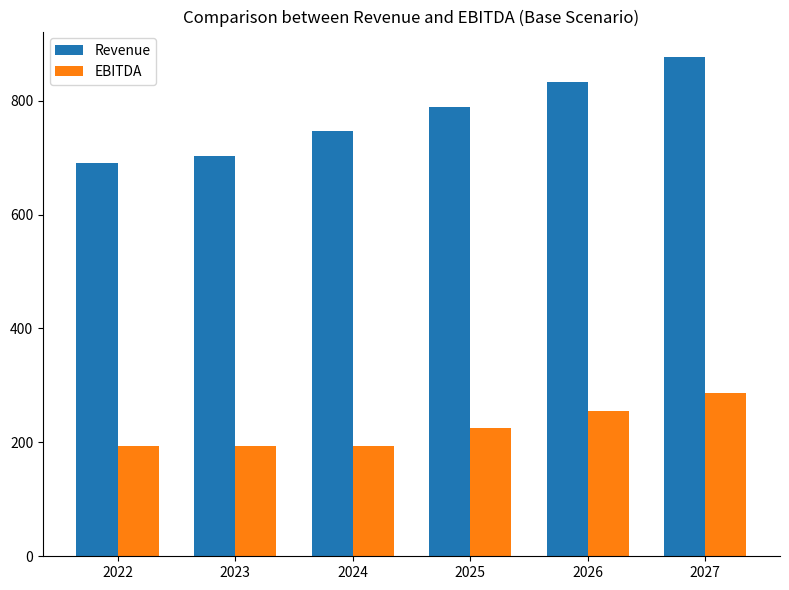

How many values in the Revenue series exceed 788?

3